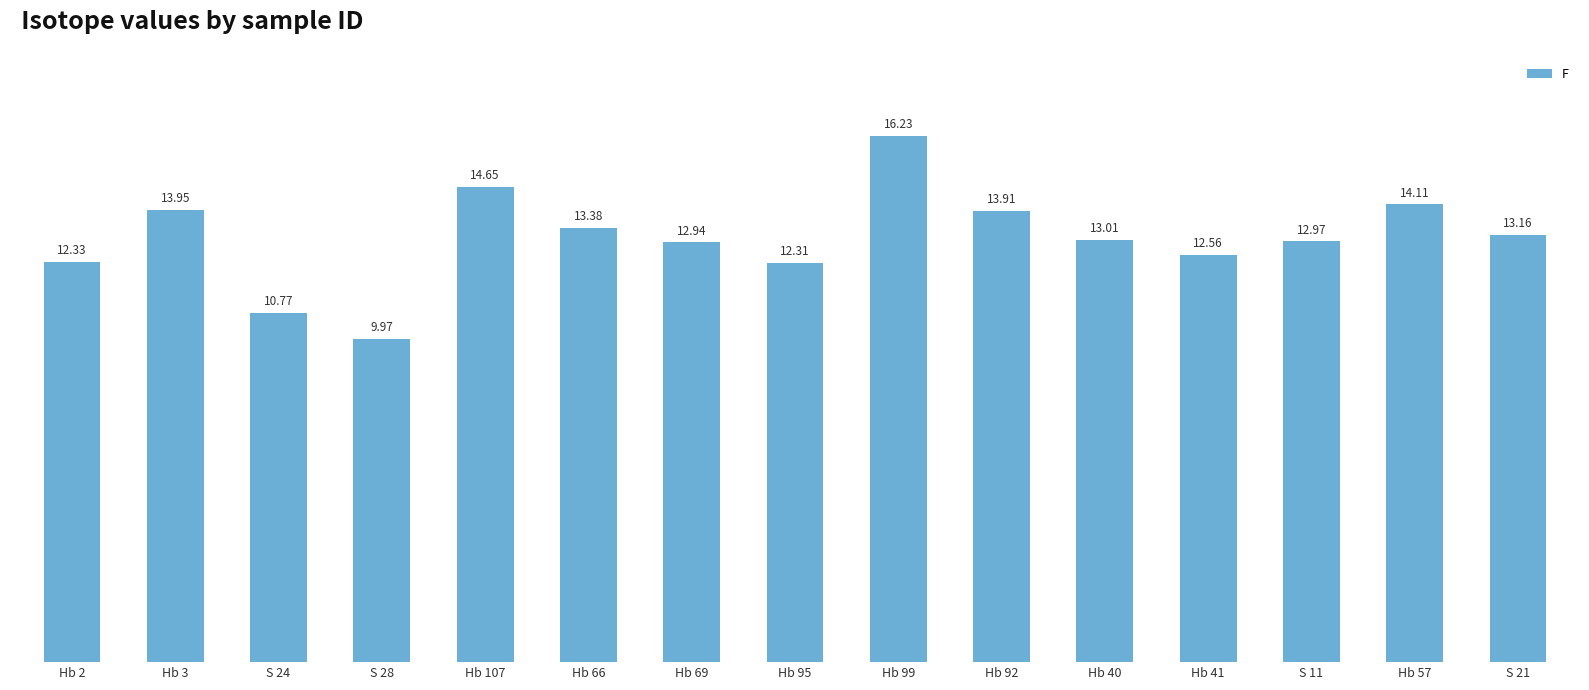

The value at S 28 is 10.0. True or false?

True